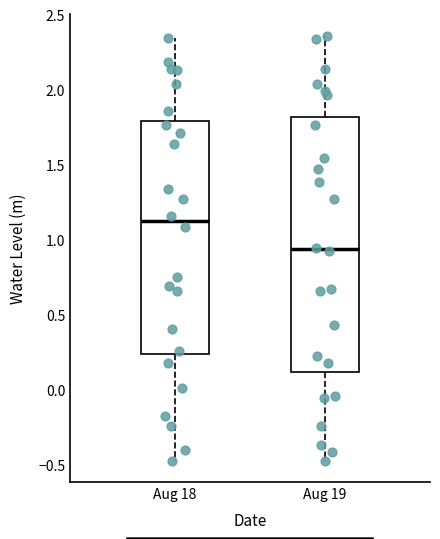

Reading left to right, transcribe this box plot: for each box, give where its median line is, the range the box spans, and where its two whiskers end, as read against the y-axis. The values are not printed on the chart, so give them approximately, as read against the axis.

Aug 18: median 1.10, box 0.25 to 1.80, whiskers -0.50 to 2.35
Aug 19: median 0.95, box 0.10 to 1.80, whiskers -0.50 to 2.35